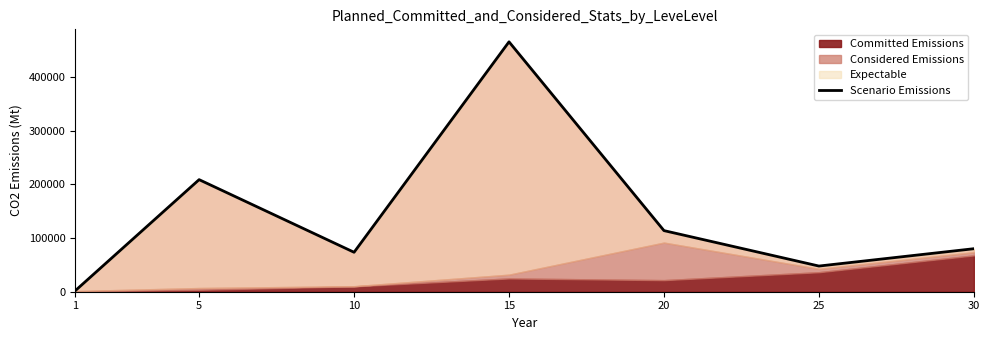

What is the value of the 1st point from the left?

1713